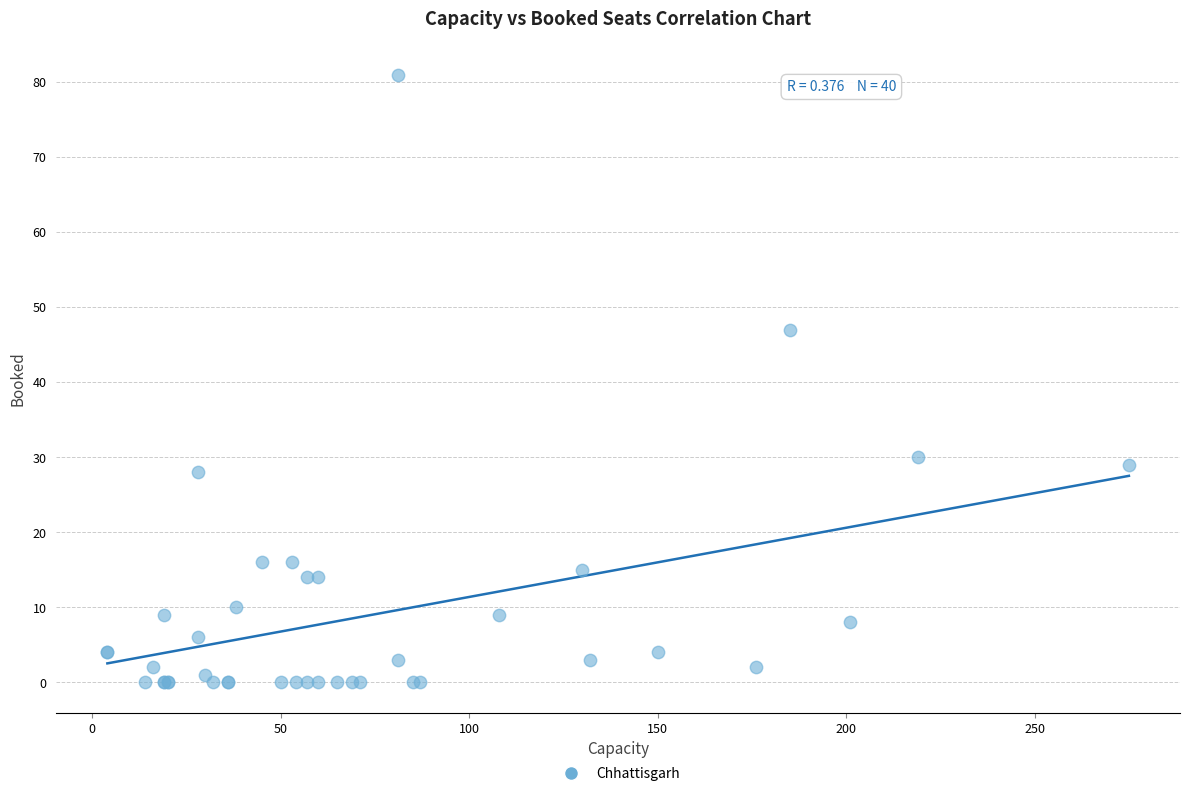

What Y value in the scatter plot is closest to 40?

47